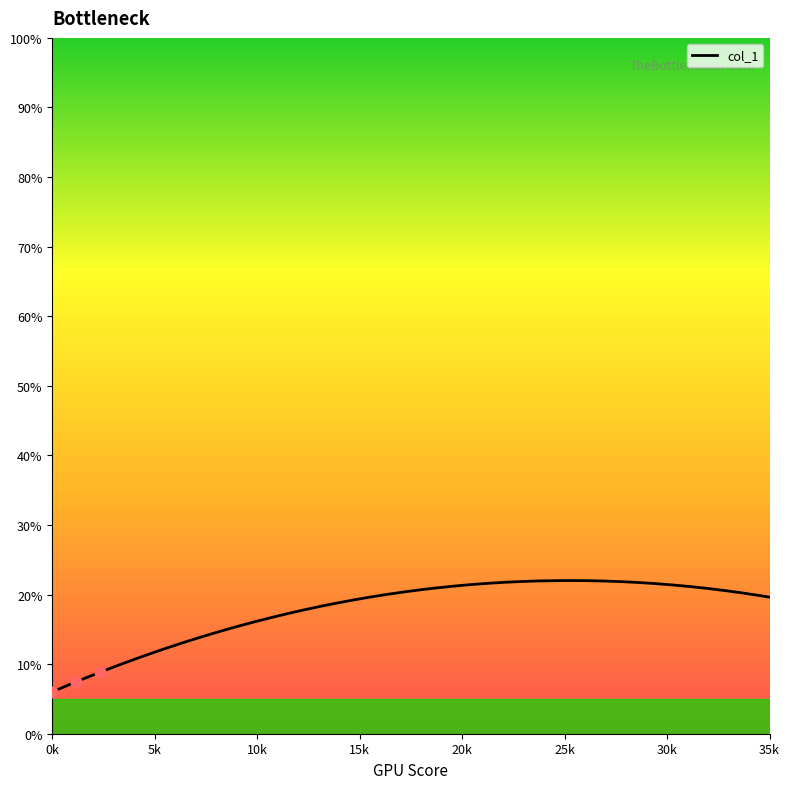

What is the difference between the maximum and minimum values?

16.0